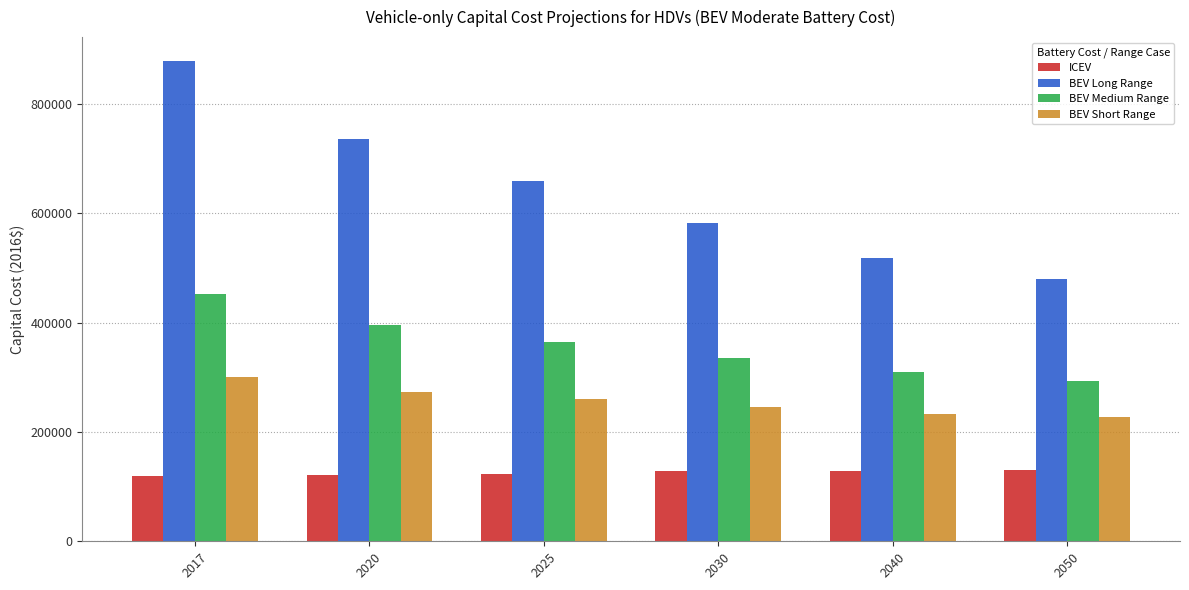

How many distinct data groups are displayed?

4